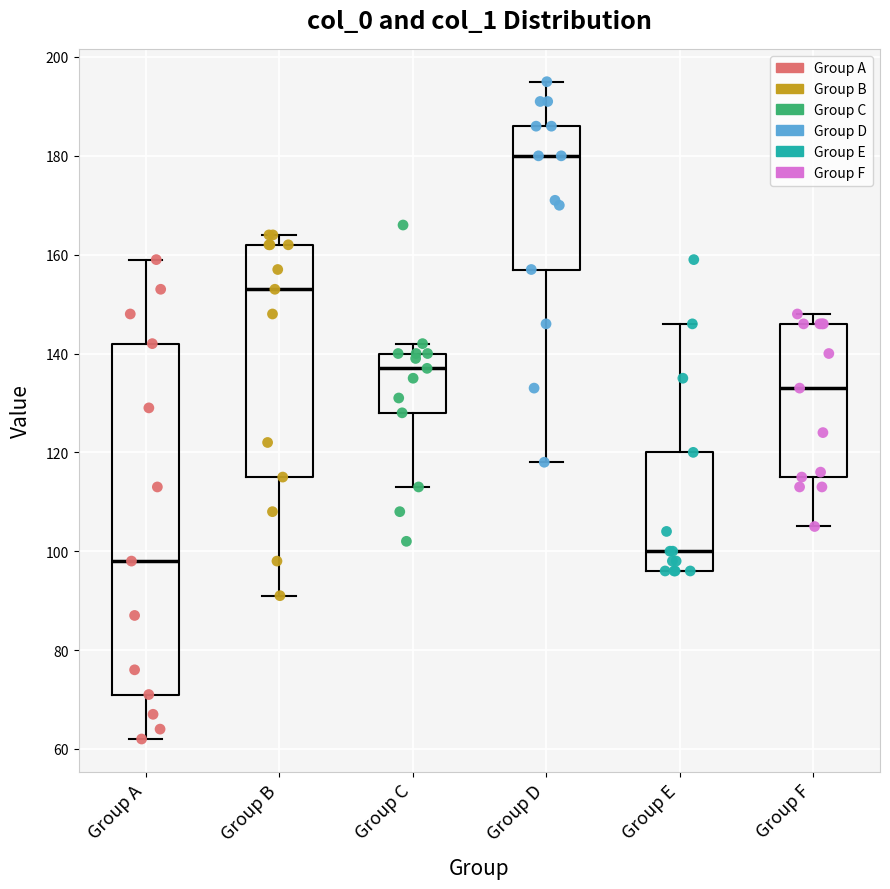

Which box has the highest median line?

Group D